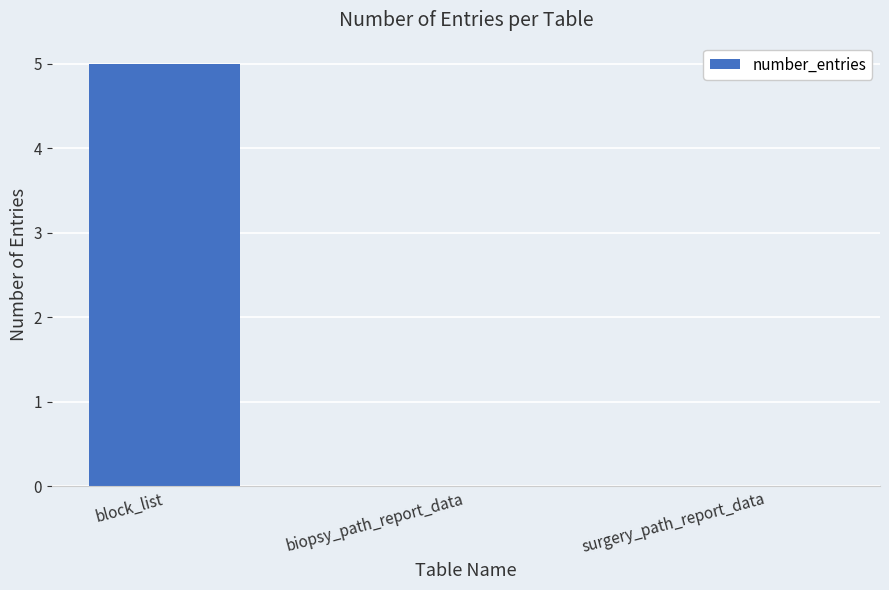

Read the value at block_list.

5